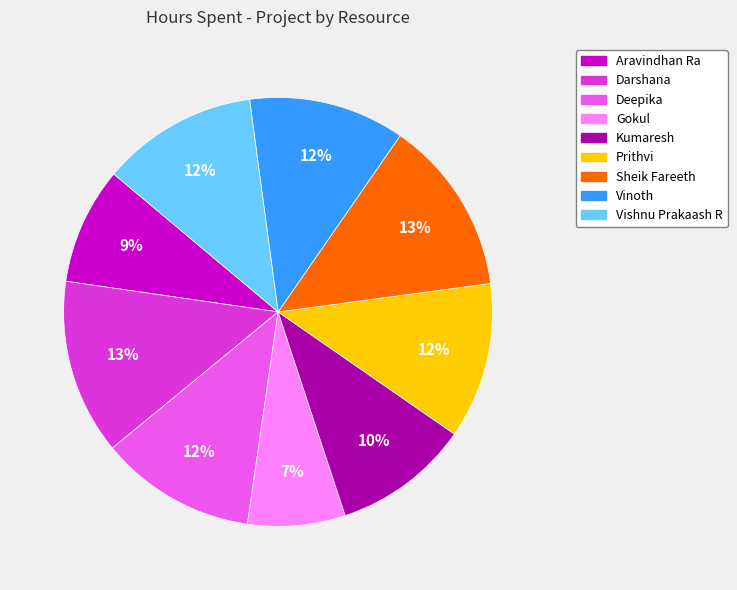

Is Deepika the majority of the pie?

No